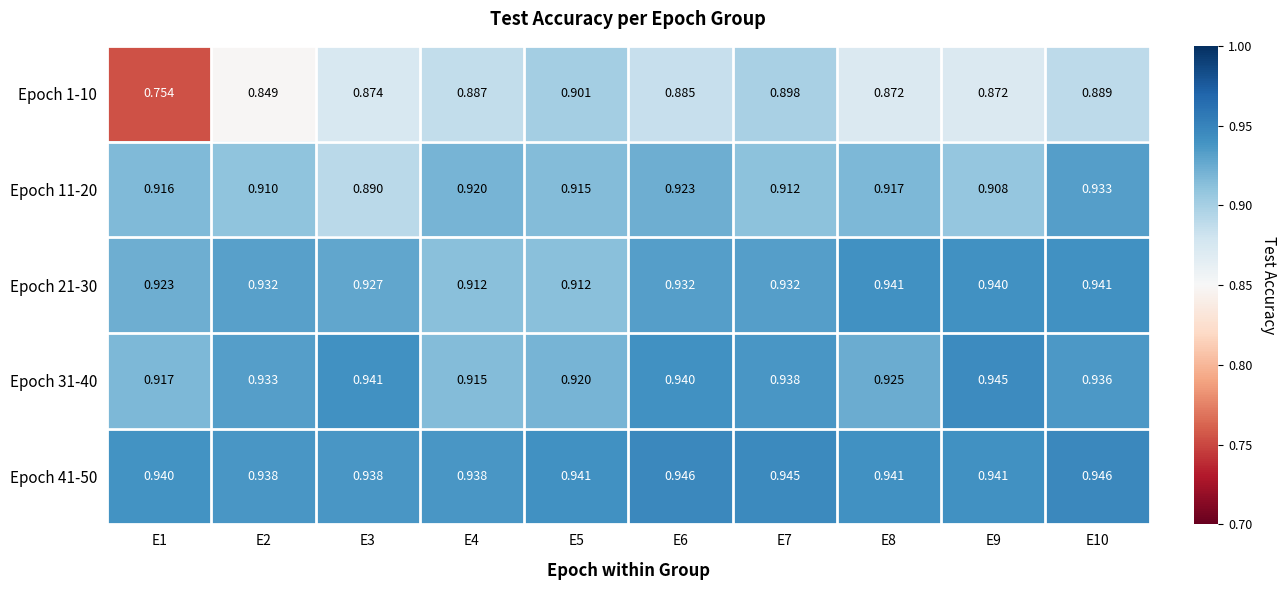

Is the value of Epoch 41-50 at E7 greater than the value of Epoch 1-10 at E1?

Yes